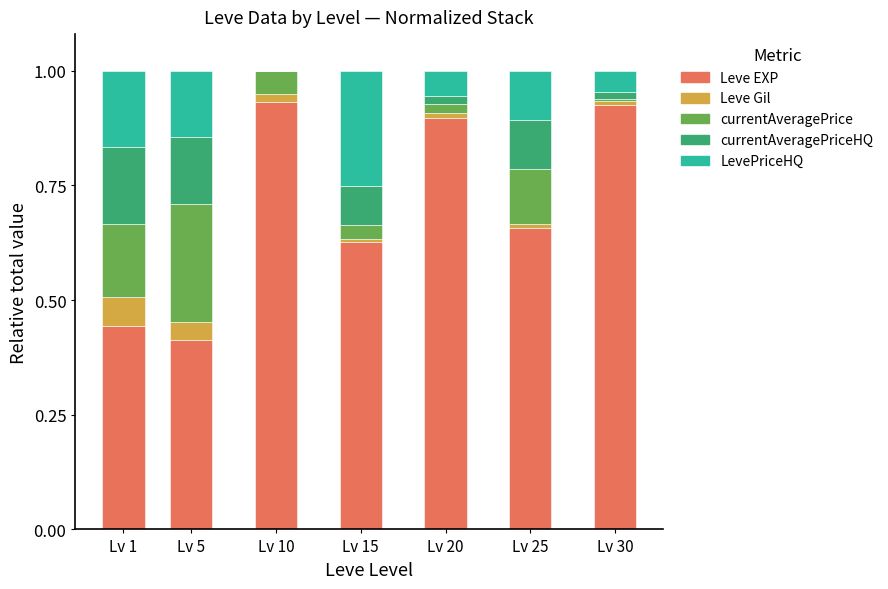

How many series are shown in this chart?

5